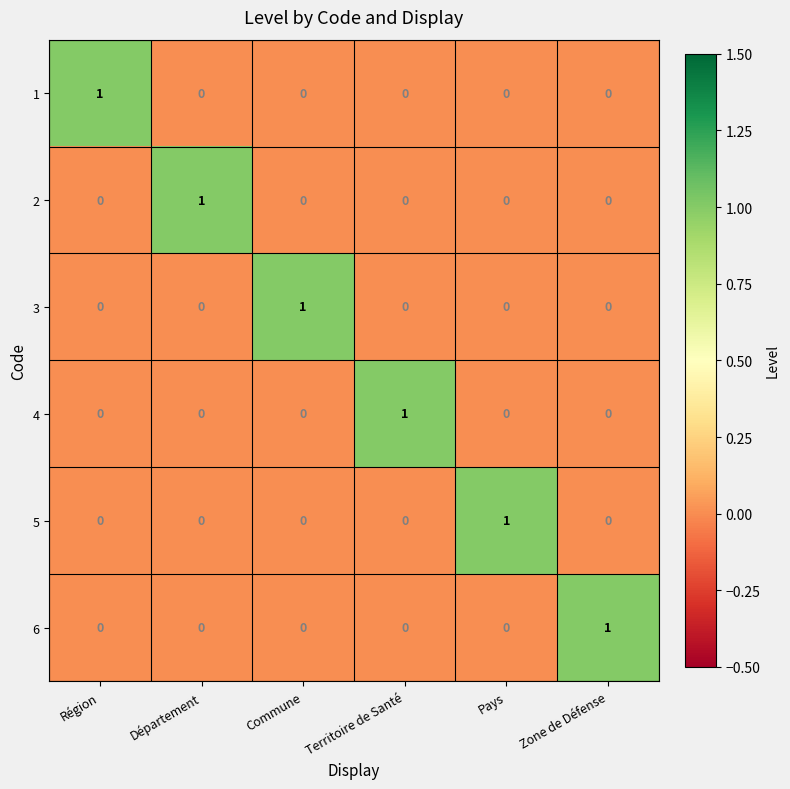

Is the value of 1 at Région greater than the value of 5 at Région?

Yes